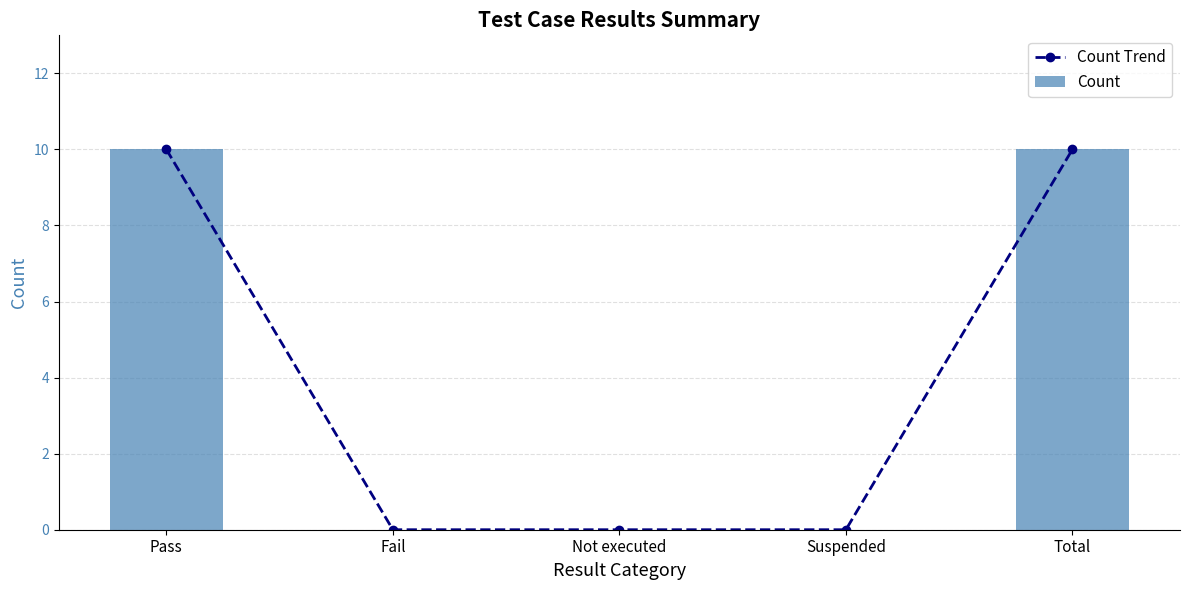

Count the number of data series in this chart.

2